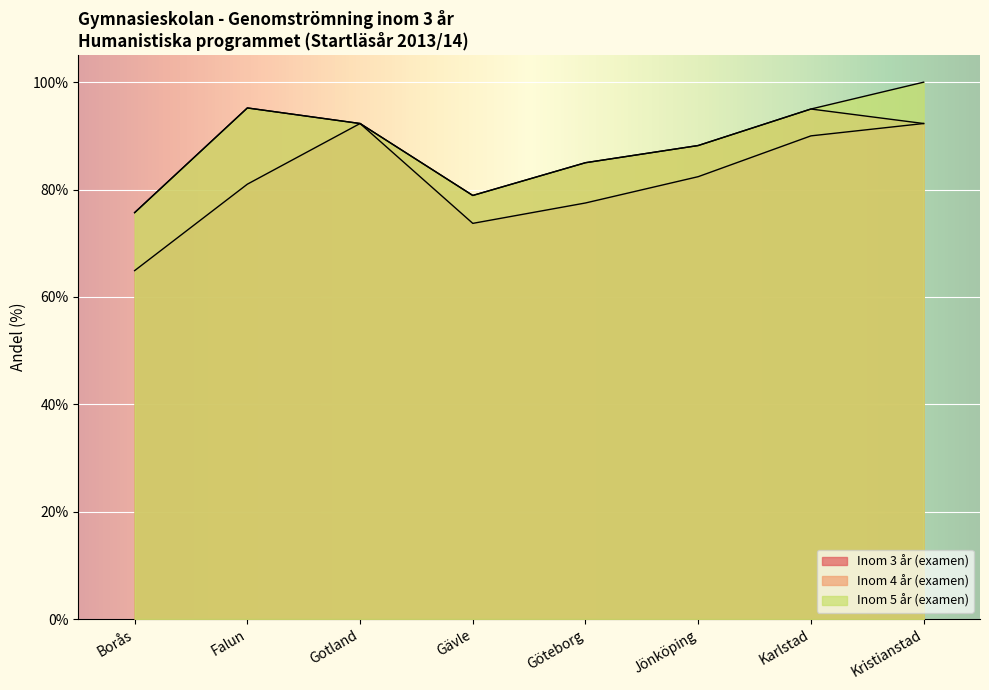

True or false: Inom 3 år (examen) and Inom 4 år (examen) cross at least once.

False